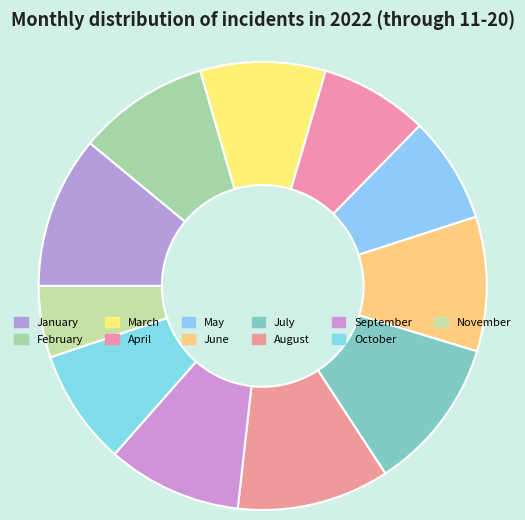

Which category has the smallest portion of the pie?

November